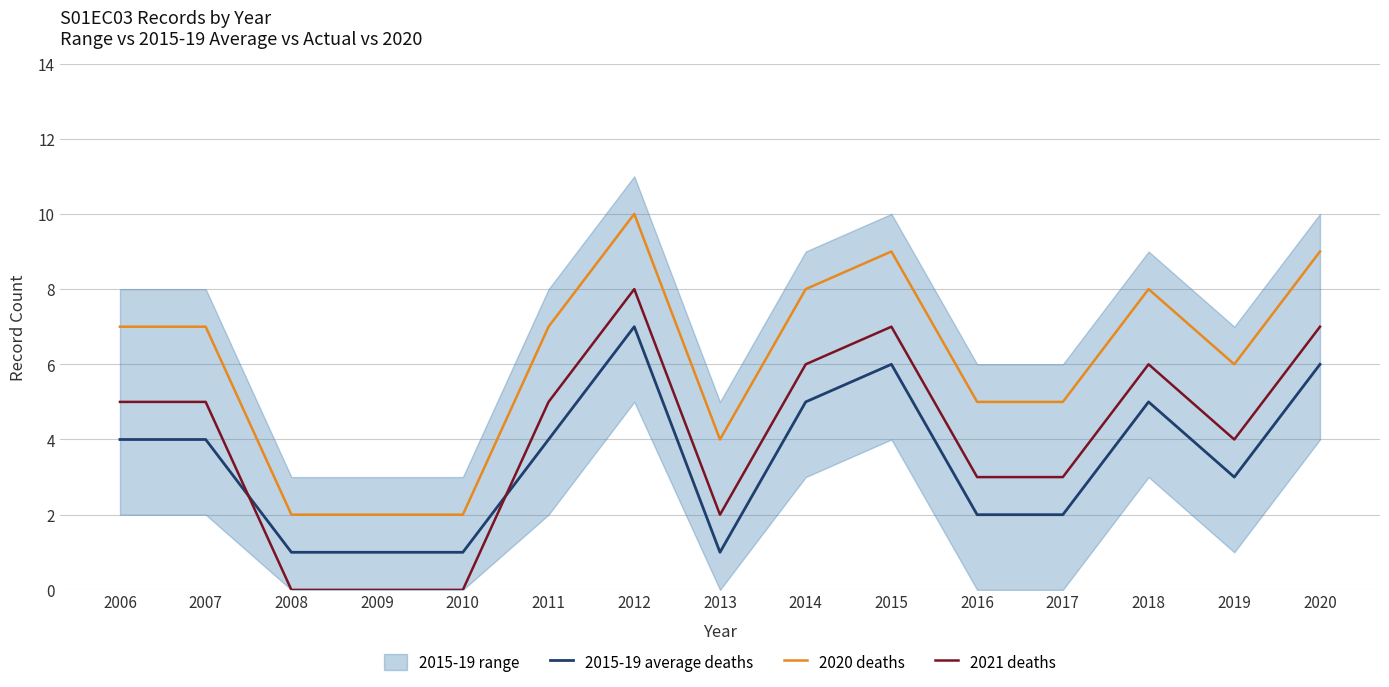

Reading right to left, what are all the values shown in this chart?

2015-19 average deaths: 6	3	5	2	2	6	5	1	7	4	1	1	1	4	4
2020 deaths: 9	6	8	5	5	9	8	4	10	7	2	2	2	7	7
2021 deaths: 7	4	6	3	3	7	6	2	8	5	0	0	0	5	5